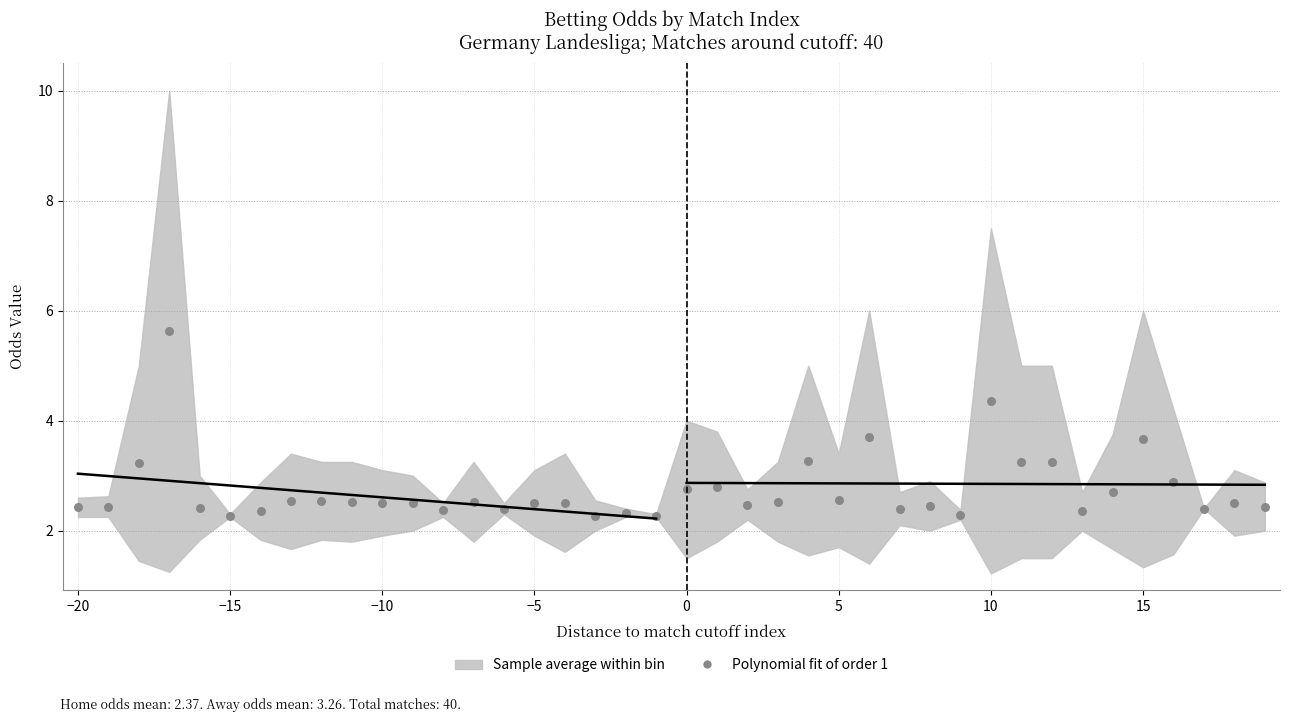

What is the range of X values (max minus min)?

39.0